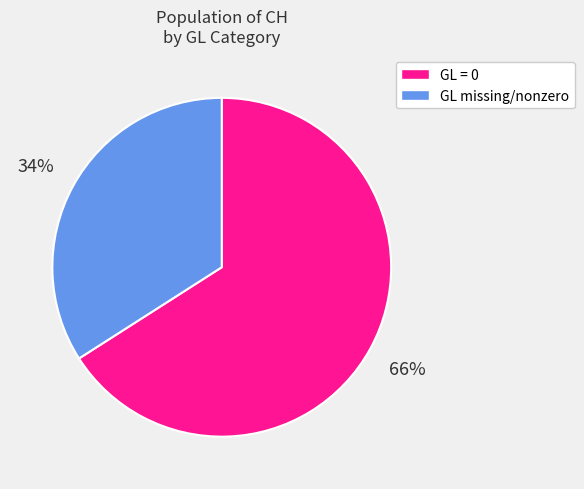

Count the number of slices in the pie.

2